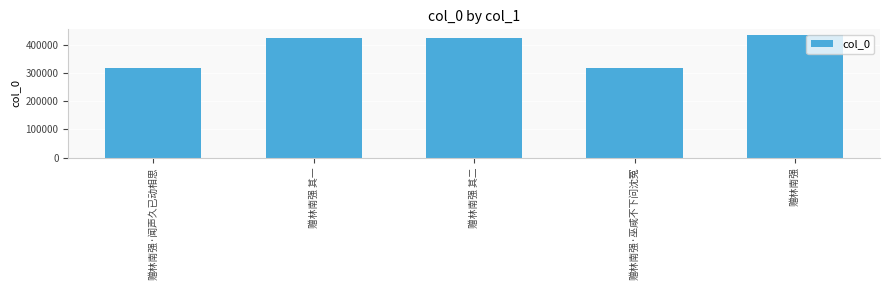

What is the difference between the second highest and minimum values?

106169